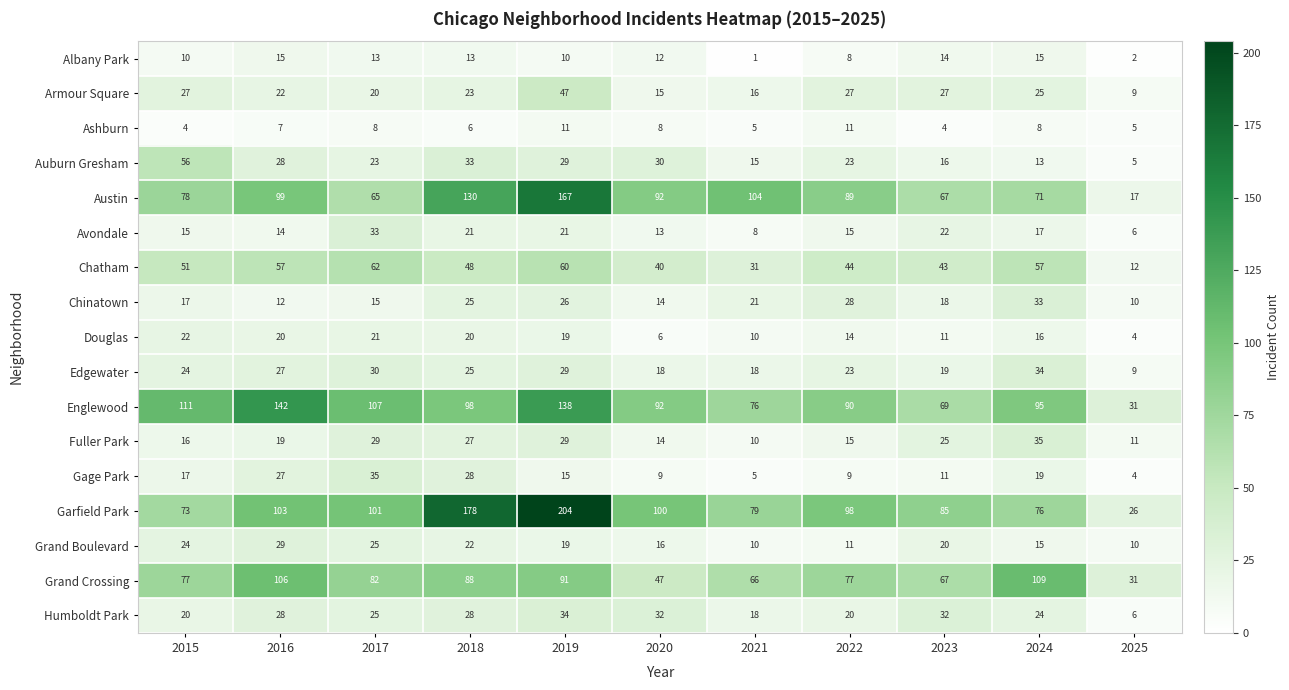

At which label does Humboldt Park first exceed 25?

2016